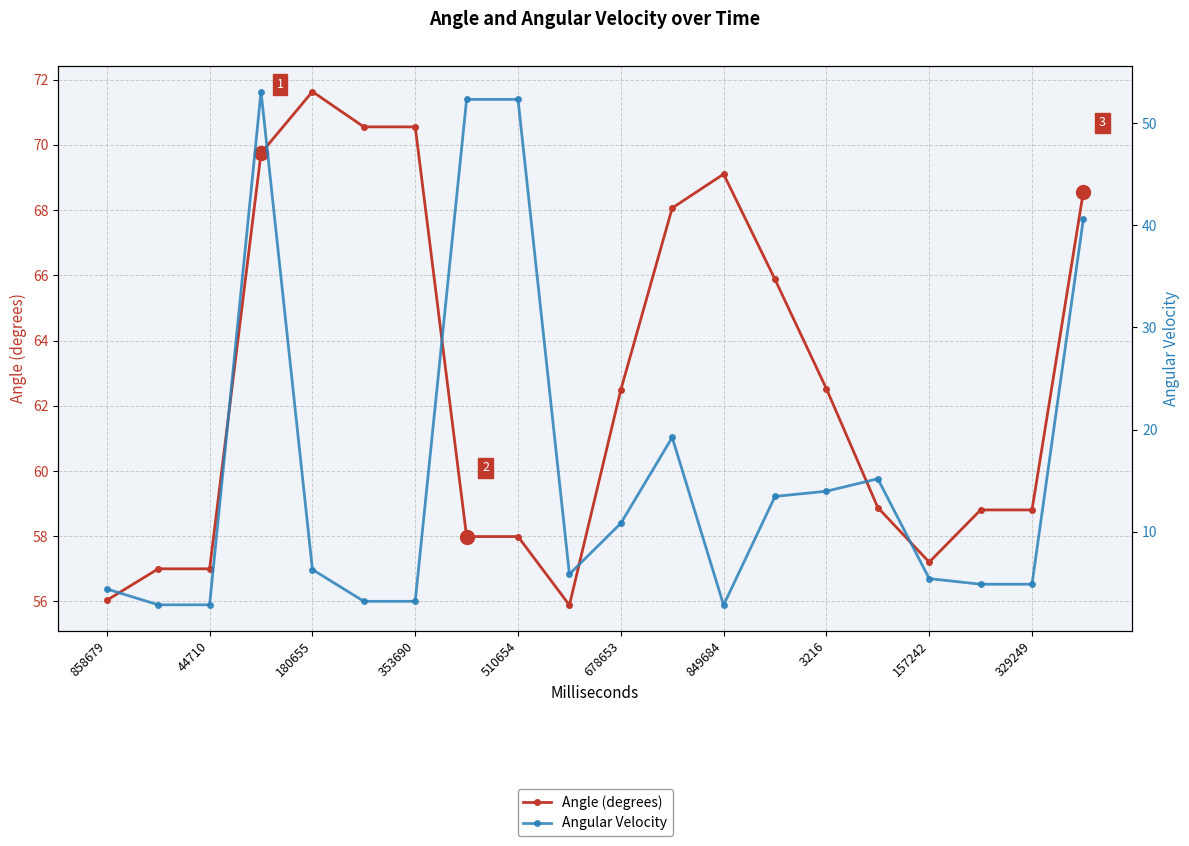

True or false: Angle (degrees) and Angular Velocity cross at least once.

False